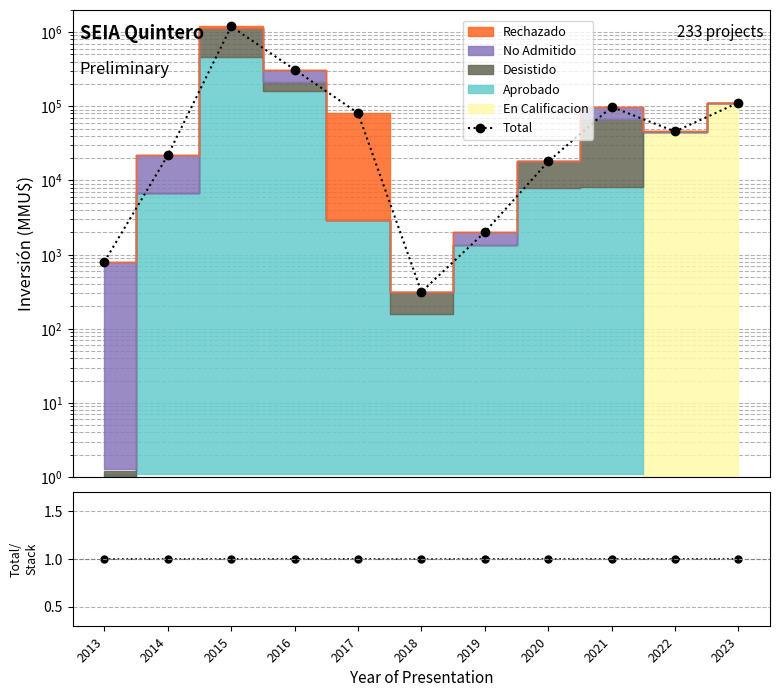

Reading left to right, what are all the values shown in this chart?

Total: 2013=800.0	2014=21751.0	2015=1192670.0	2016=312120.0	2017=80937.0	2018=314.0	2019=2010.0	2020=18000.0	2021=98140.0	2022=45670.0	2023=112000.0
Ratio: 2013=1.0	2014=1.0	2015=1.0	2016=1.0	2017=1.0	2018=1.0	2019=1.0	2020=1.0	2021=1.0	2022=1.0	2023=1.0